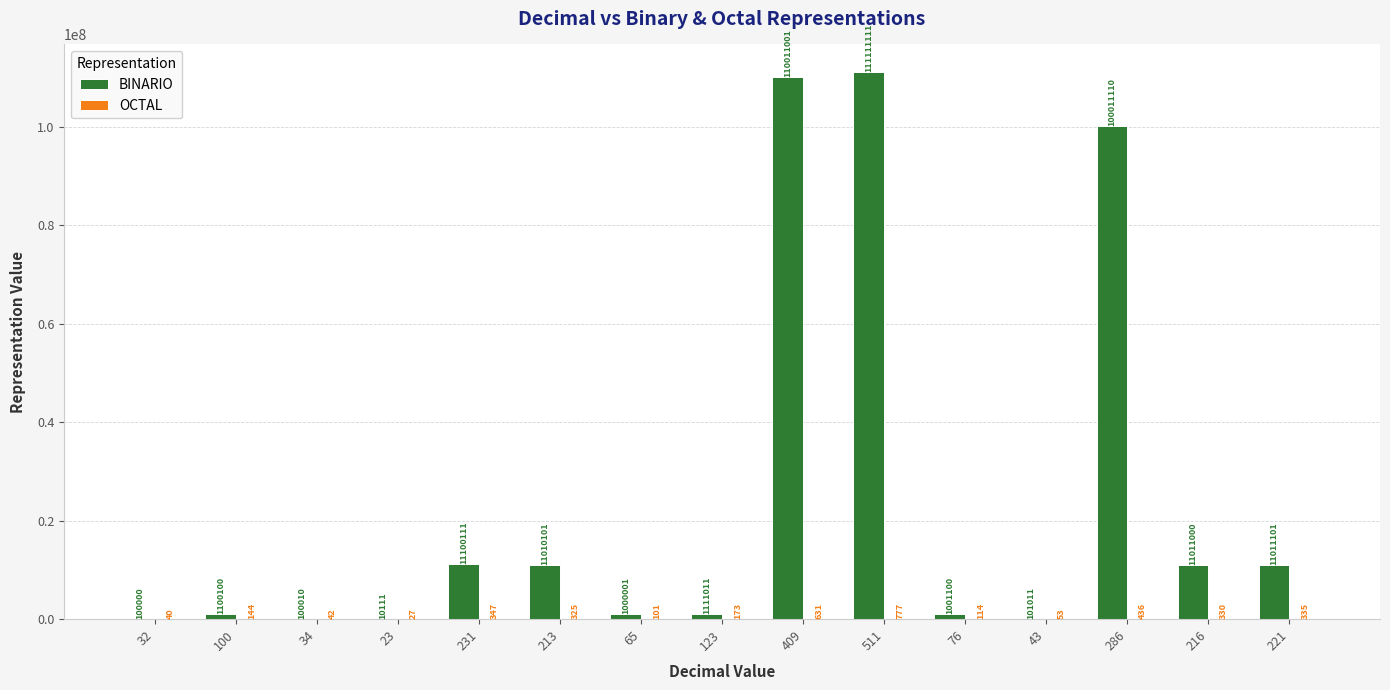

Which series has the largest total across all categories?

BINARIO